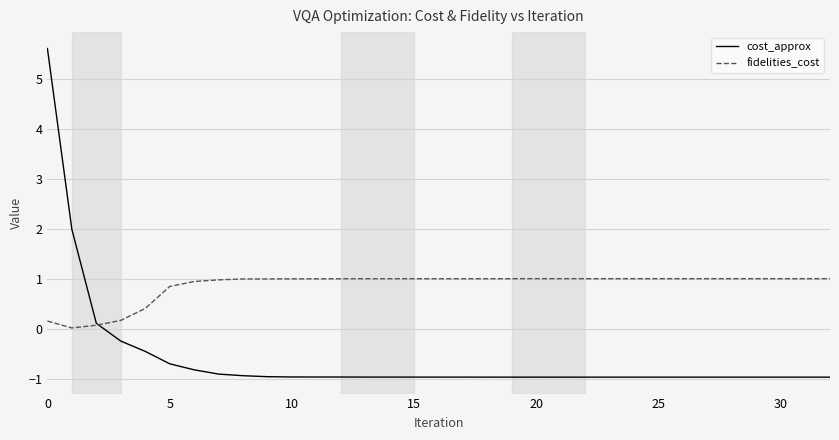

What are all the series names shown in the legend?

cost_approx, fidelities_cost